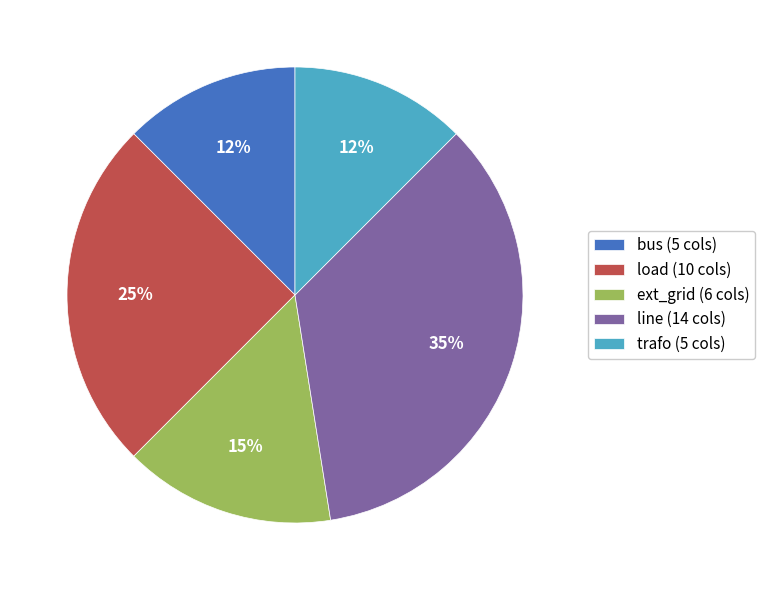

Is there a majority slice in this chart?

No